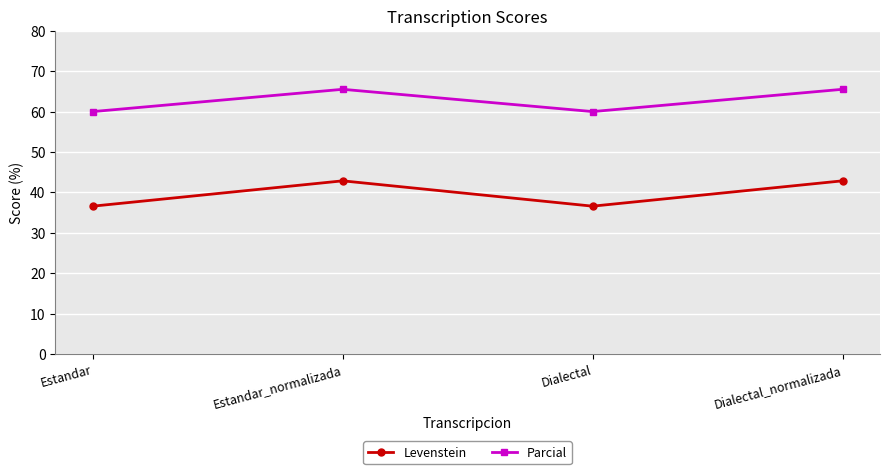

What is the sum of the Levenstein values at Estandar and Estandar_normalizada?

79.4